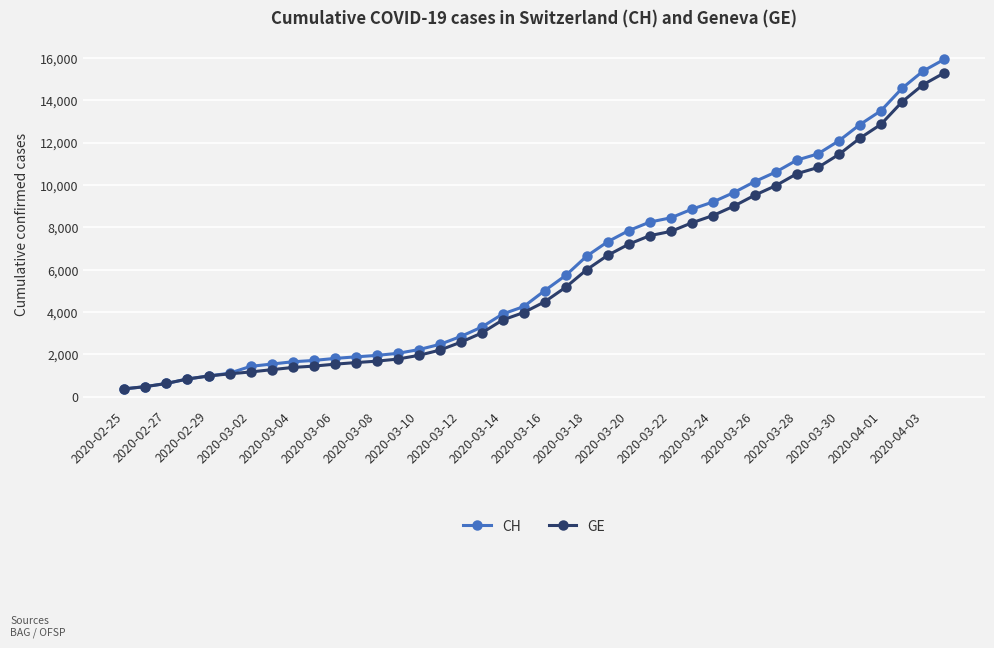

Is this an area chart (filled region under the line)?

No